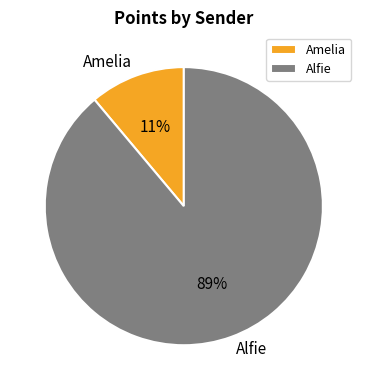

What is the majority slice?

Alfie